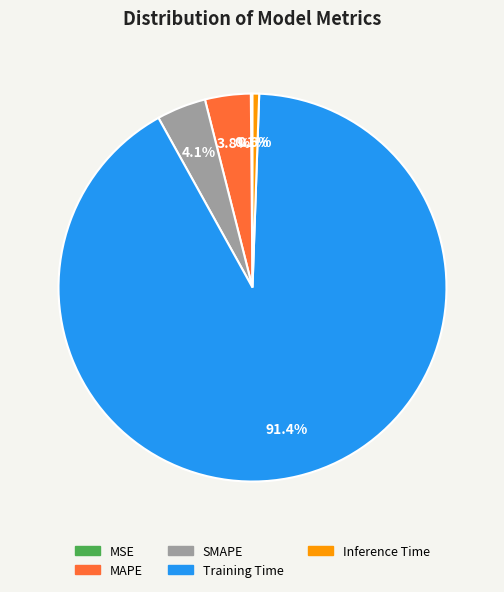

To the nearest percent, what is the difference between the Inference Time and SMAPE slice percentages?

4%